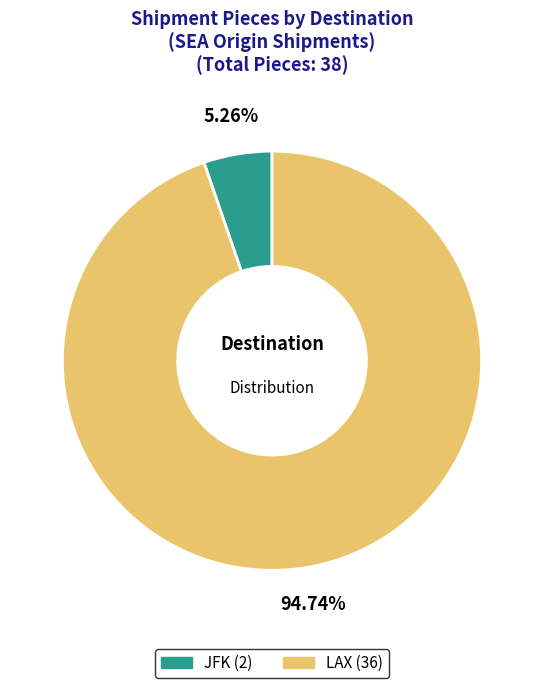

Which category has the smallest portion of the pie?

JFK